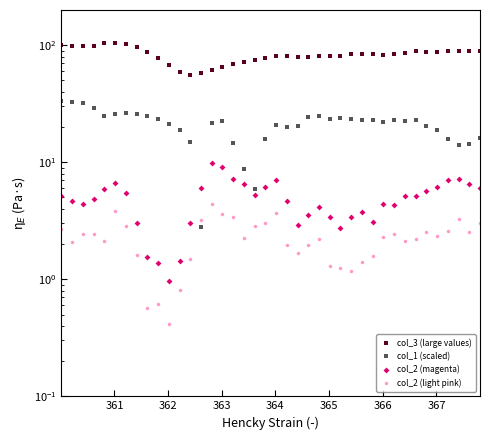

What are all the series names shown in the legend?

col_3 (large values), col_1 (scaled), col_2 (magenta), col_2 (light pink)